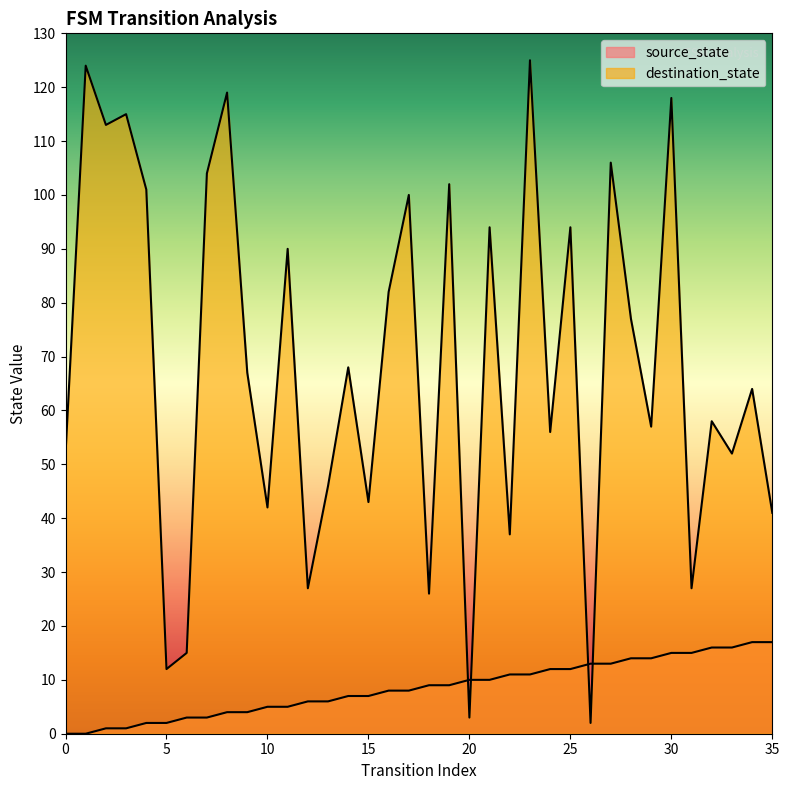

Rank the series by their maximum value, from lowest to highest.

source_state, destination_state